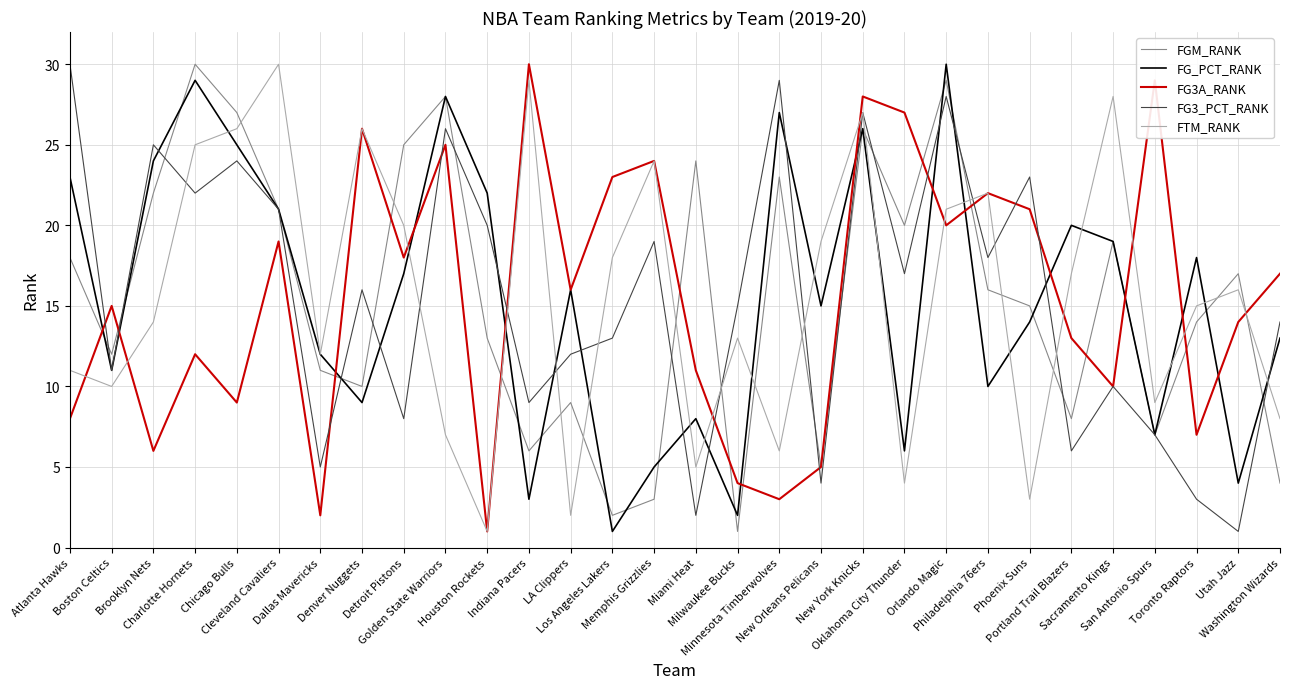

Where is the first local minimum for FTM_RANK?

Boston Celtics